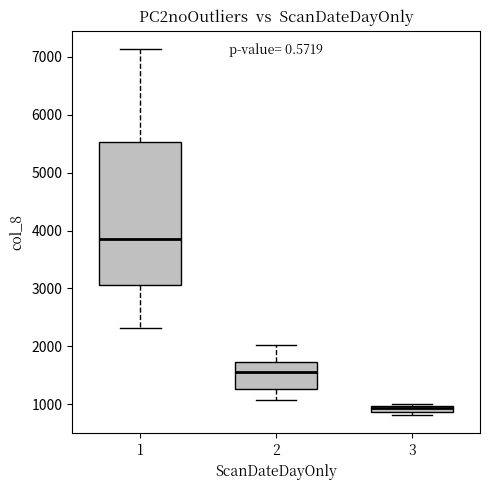

Which box is the tallest, from its lower edge to its upper edge?

1